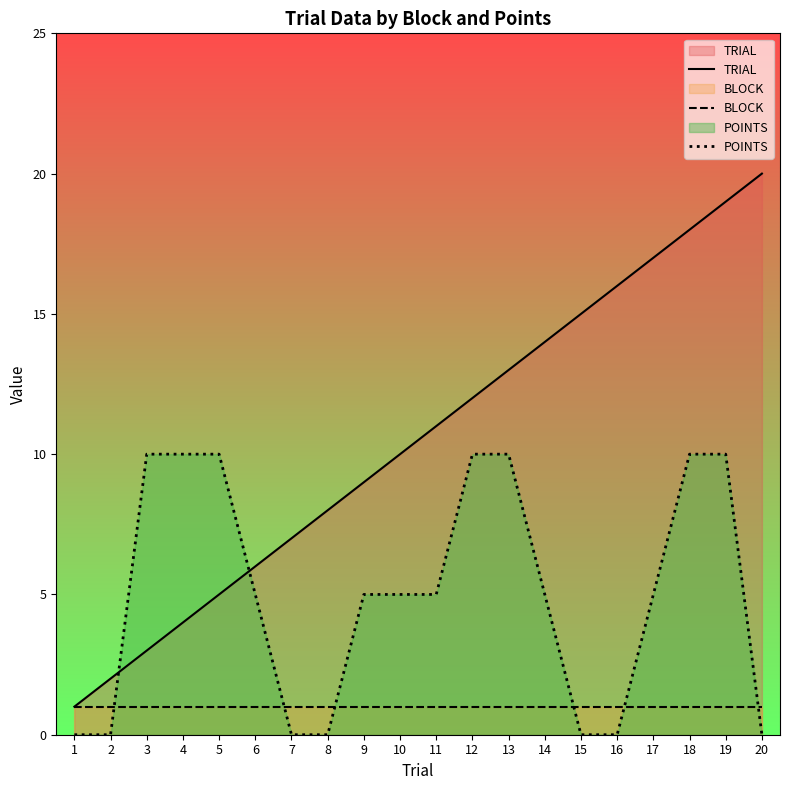

Is it true that POINTS equals 0 at 2?

True